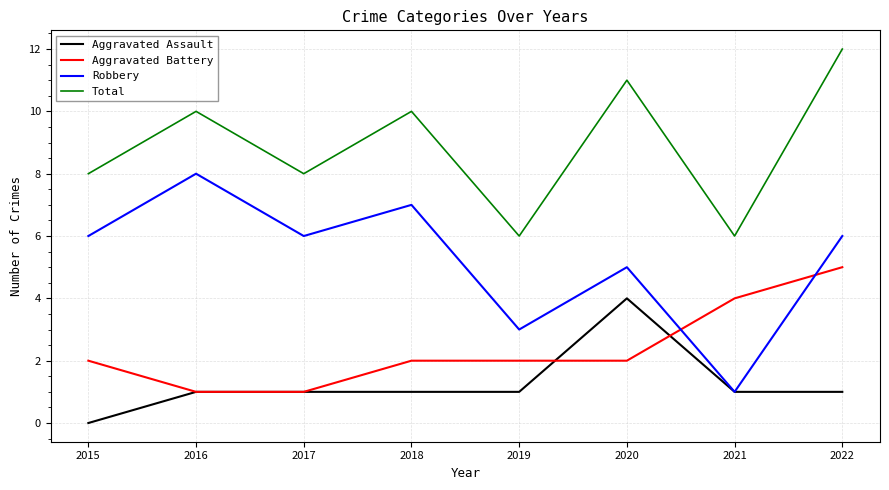

How many lines are shown in the chart?

4